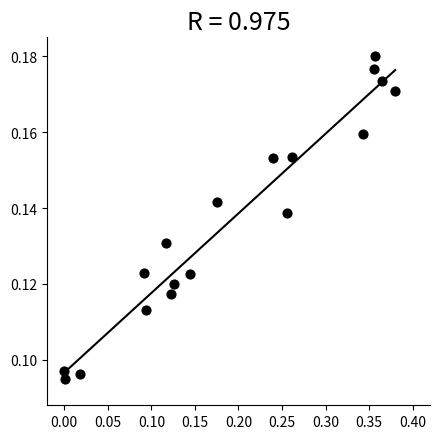

What is the range of X values (max minus min)?

0.4